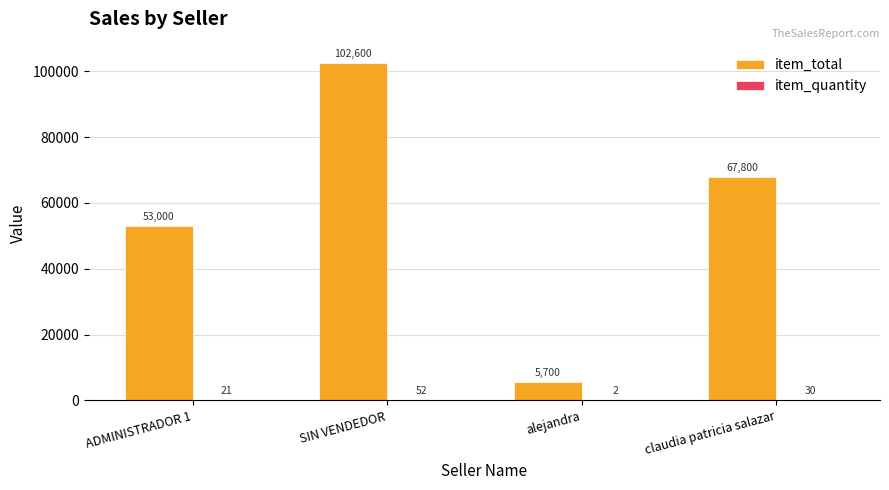

What is the maximum value for item_total?

102600.0